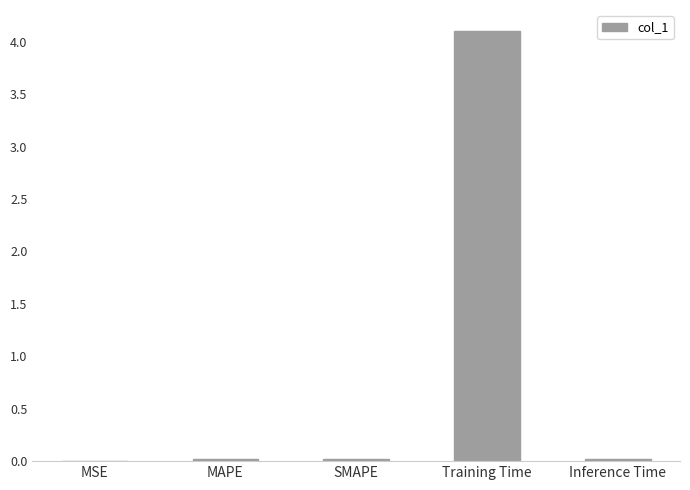

What is the greatest value displayed?

4.1